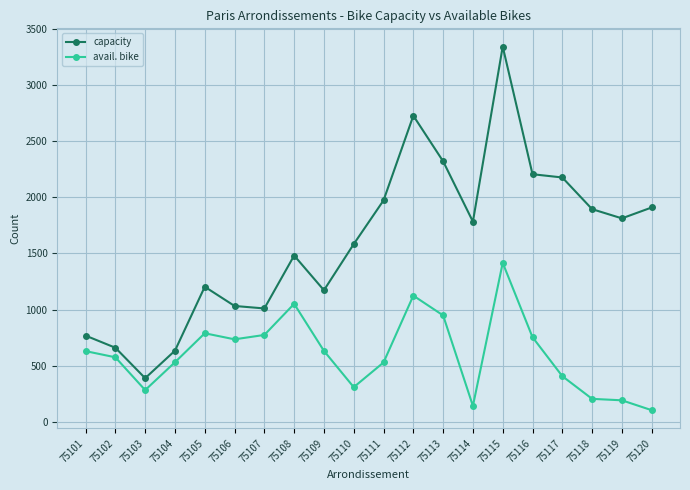

True or false: capacity has more than 0 points higher than both neighbors.

True